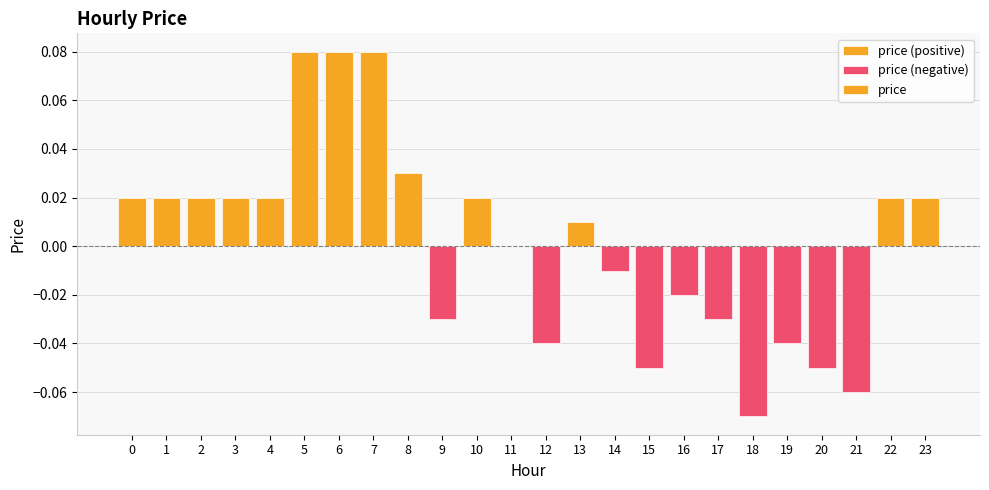

How many data points are above 0?

13